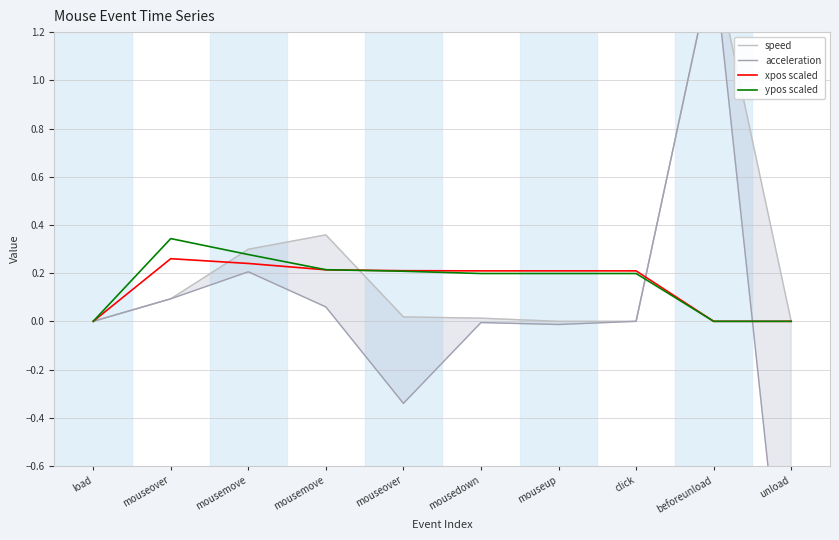

Is it true that acceleration equals 2.0 at beforeunload?

False